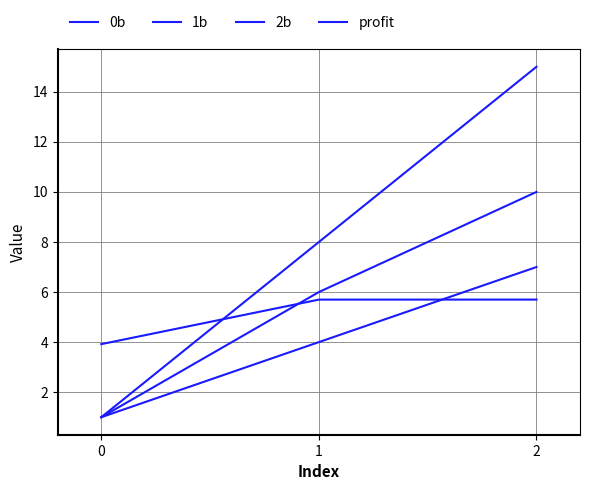

True or false: 1b has a value of 1.0 at 0.

True